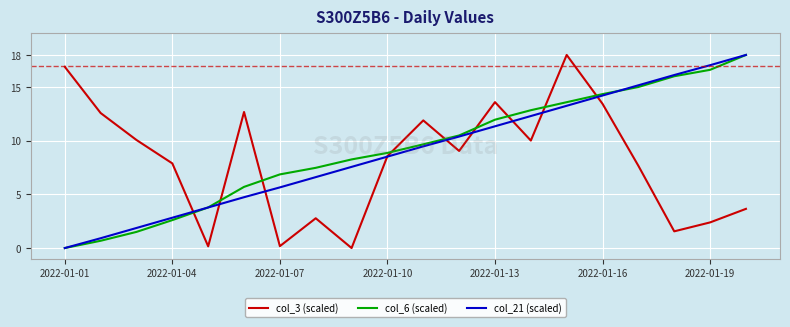

List the series in order of their overall mean, highest first.

col_6 (scaled), col_21 (scaled), col_3 (scaled)